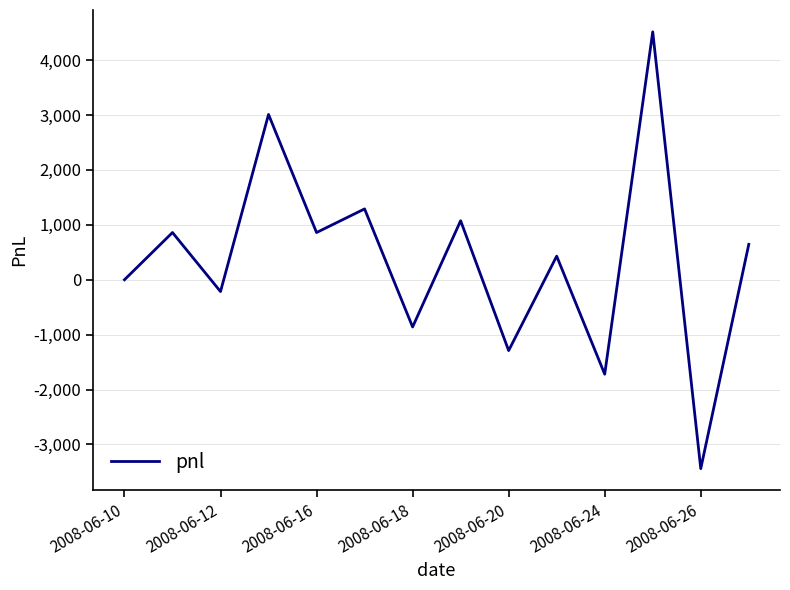

What is the minimum value shown in the chart?

-3440